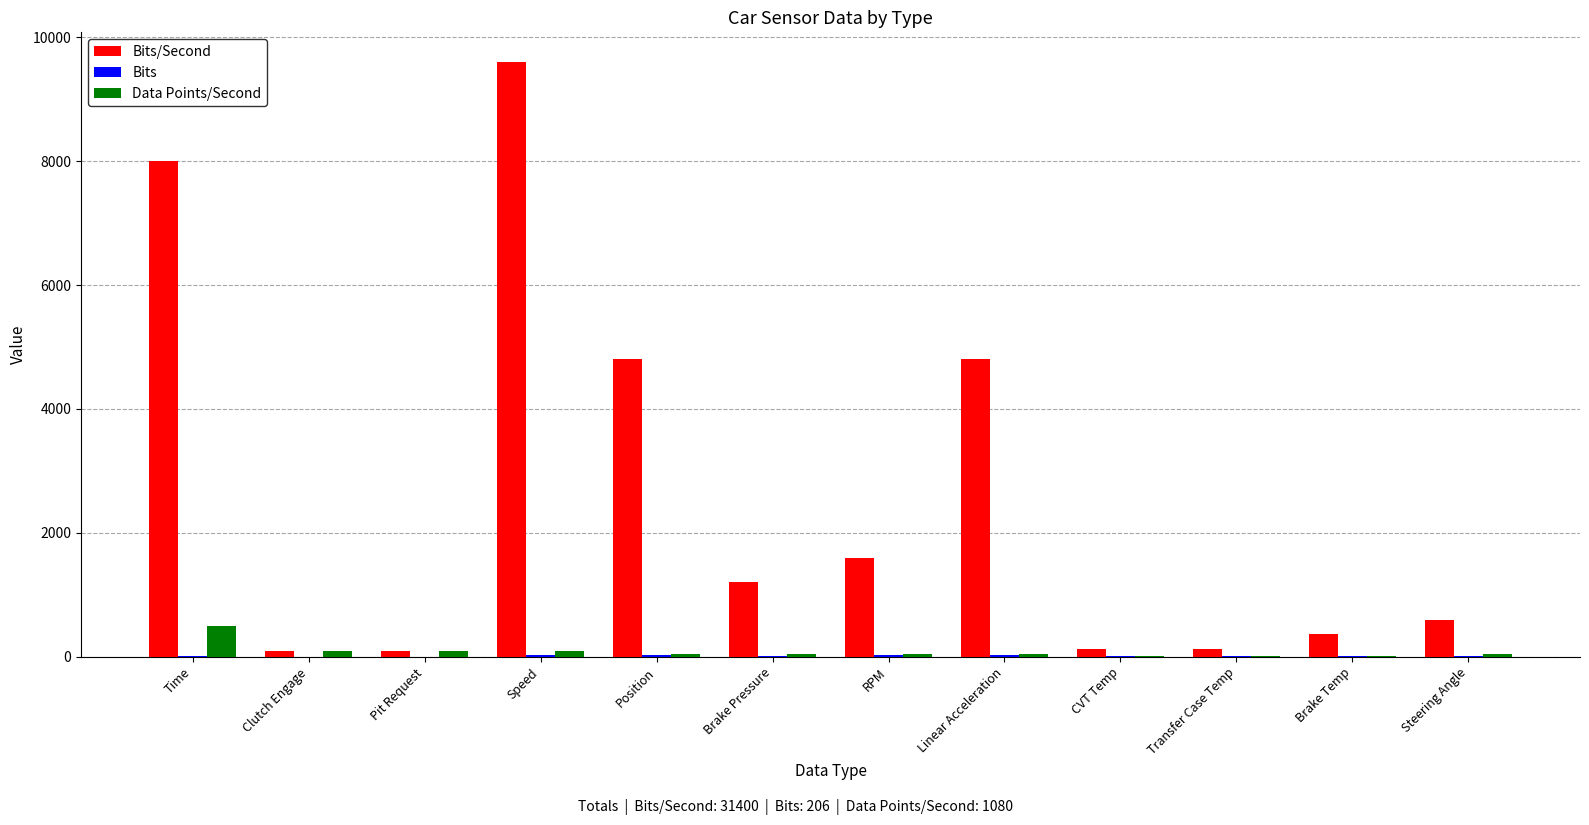

Does the chart contain stacked bars?

No